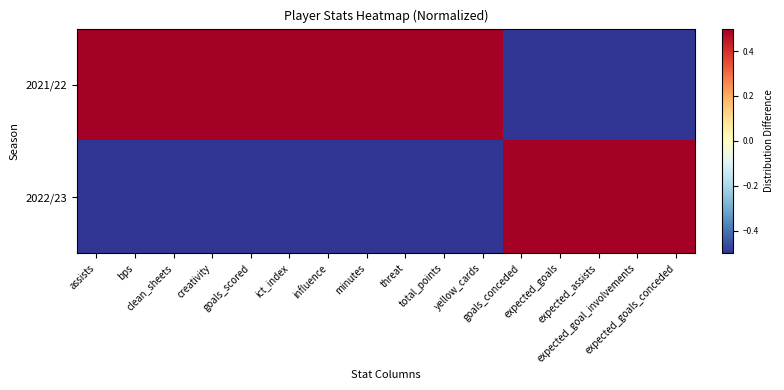

How many distinct data groups are displayed?

2